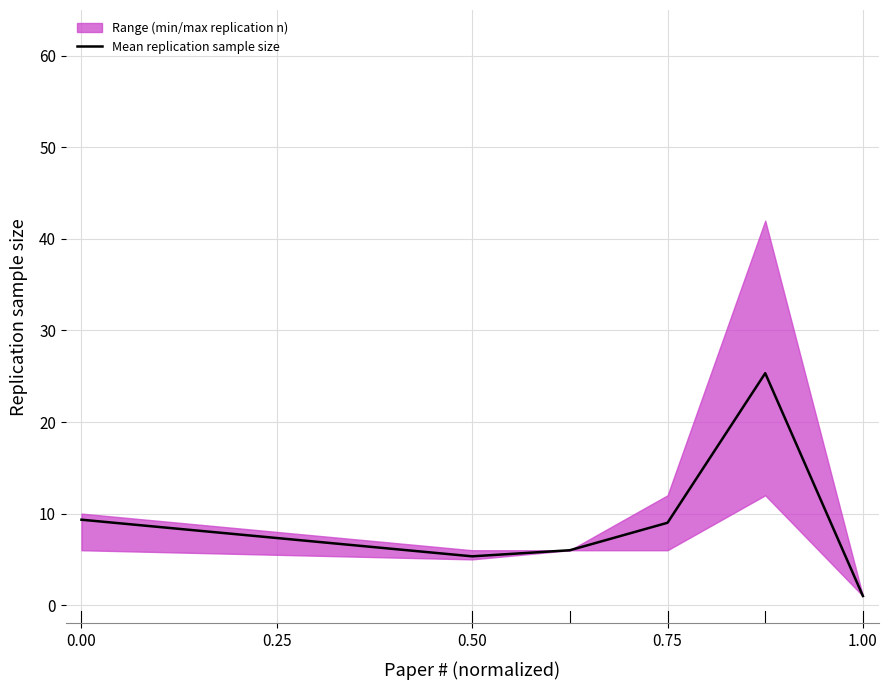

True or false: there are more than 2 points higher than both neighbors.

False